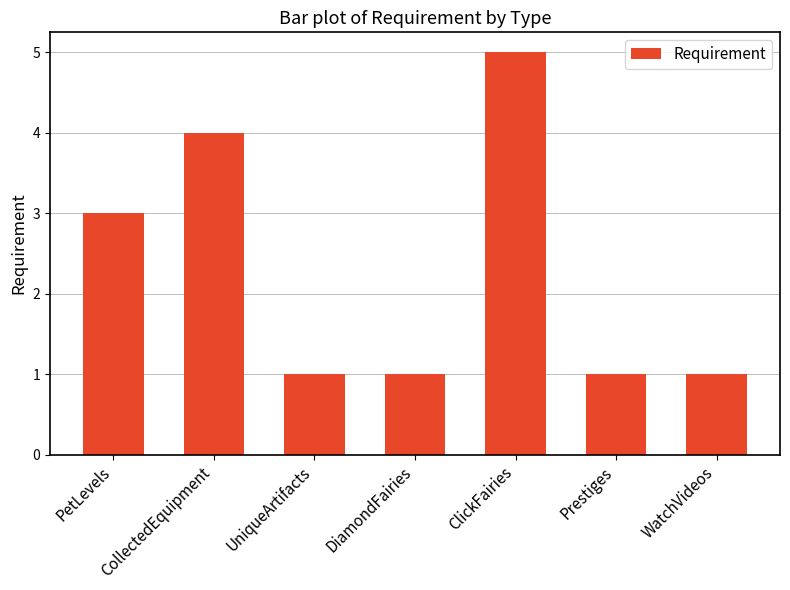

What value does the data have at DiamondFairies?

1